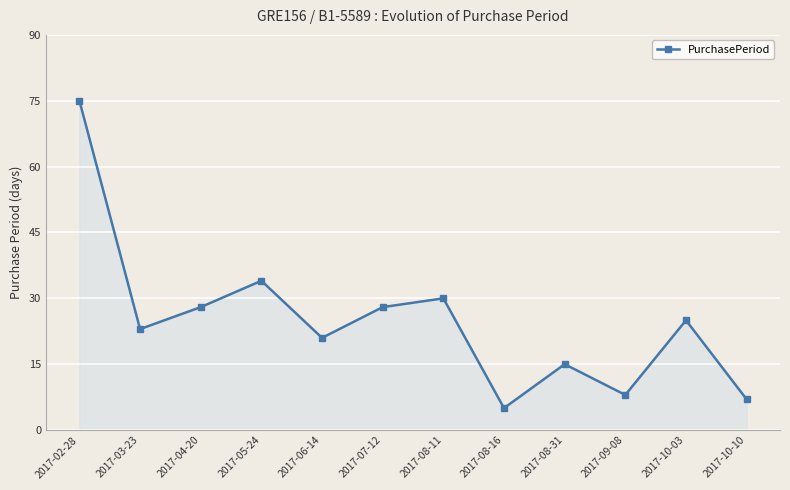

Where does the data first go above 25?

2017-02-28